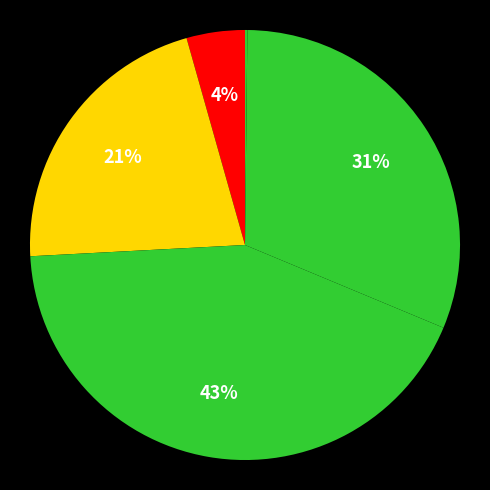

Count the number of slices in the pie.

5